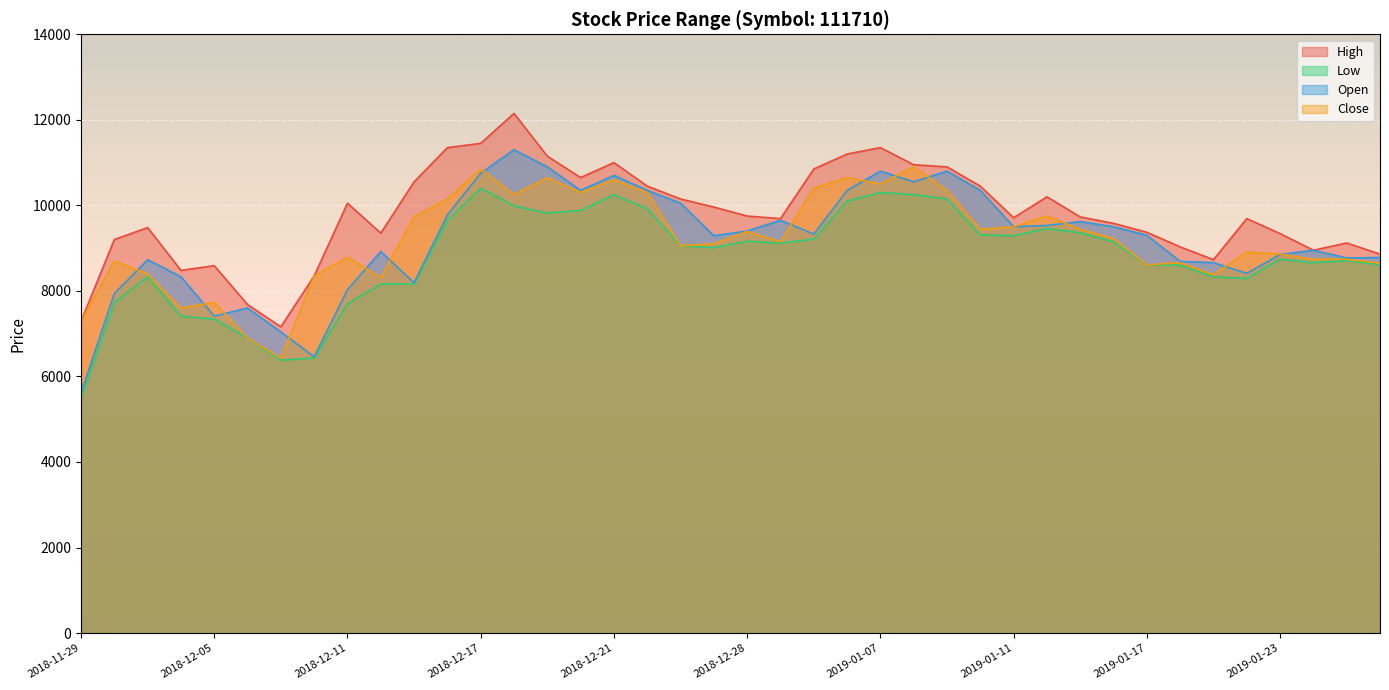

At which category does the chart reach its peak across all series?

2018-12-18